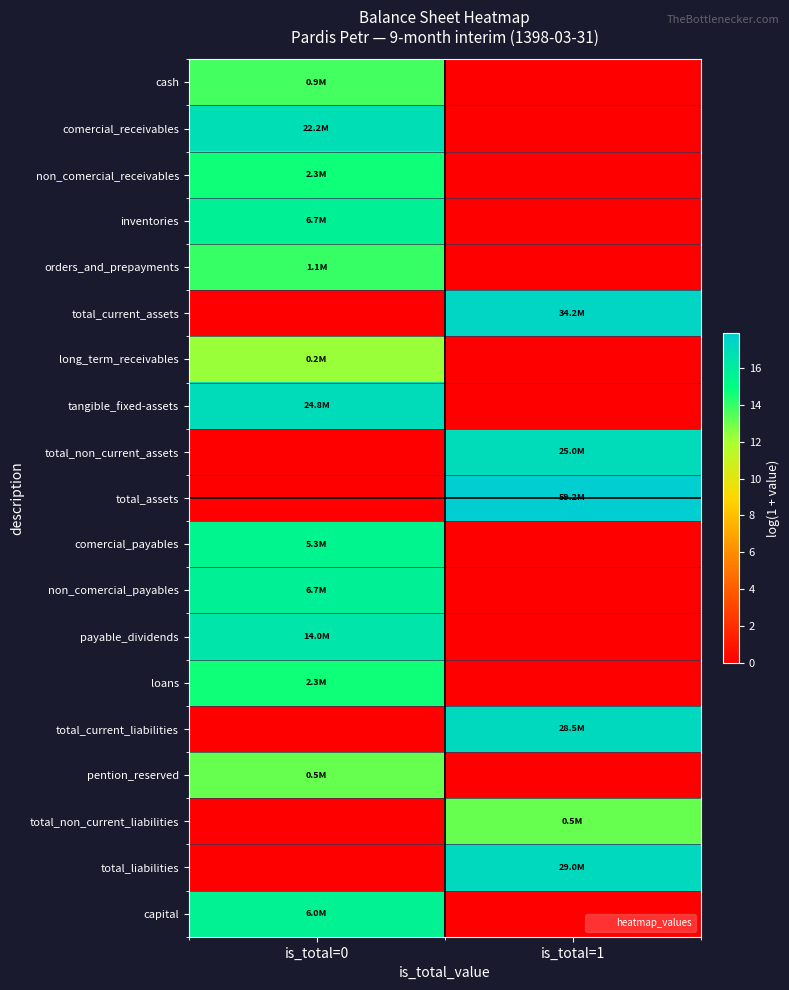

Which series has the widest spread of values?

total_assets